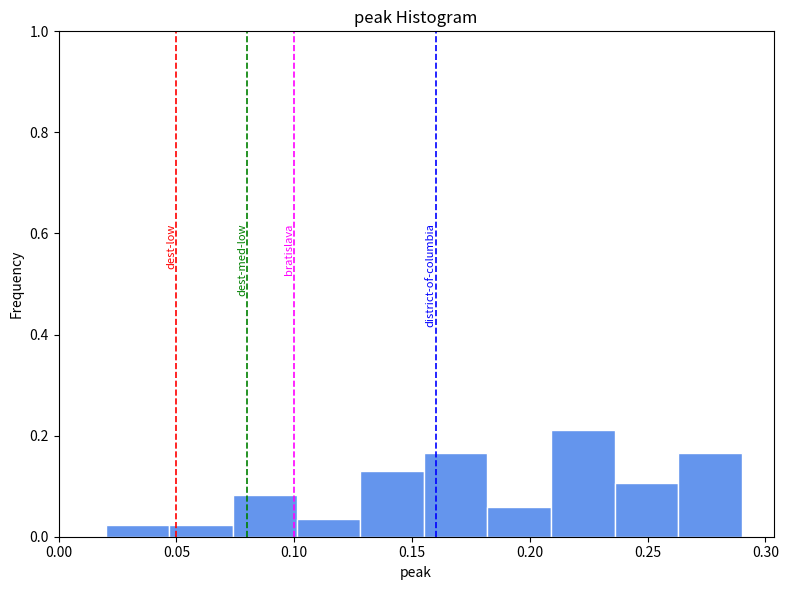

Reading left to right, list every bar in this chart as the range it spans on the x-axis followed by its height. Neither the bar edges nor the heights are printed on the chart, so give them approximately, as read against the axes.

0.020 to 0.047: 0.02
0.047 to 0.074: 0.02
0.074 to 0.101: 0.08
0.101 to 0.128: 0.04
0.128 to 0.155: 0.12
0.155 to 0.182: 0.16
0.182 to 0.209: 0.06
0.209 to 0.236: 0.22
0.236 to 0.263: 0.10
0.263 to 0.290: 0.16